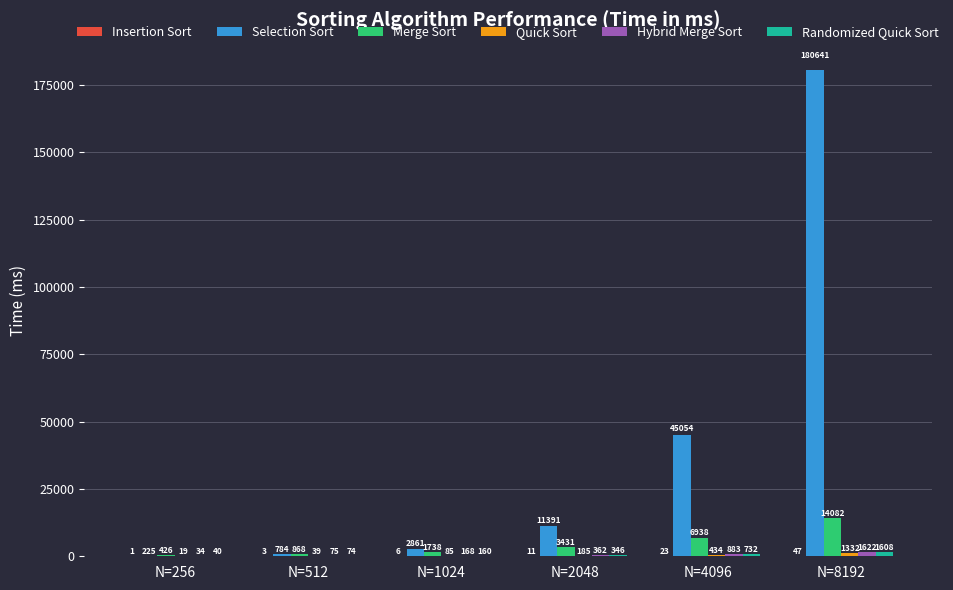

True or false: Merge Sort has a value of 20268 at N=8192.

False